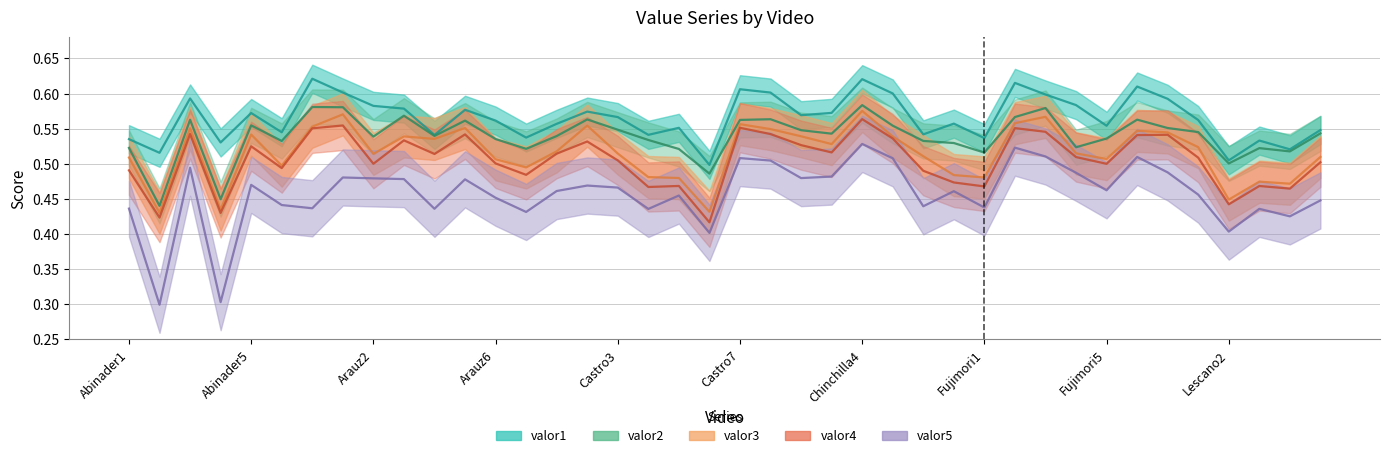

True or false: valor3 and valor4 cross at least once.

False